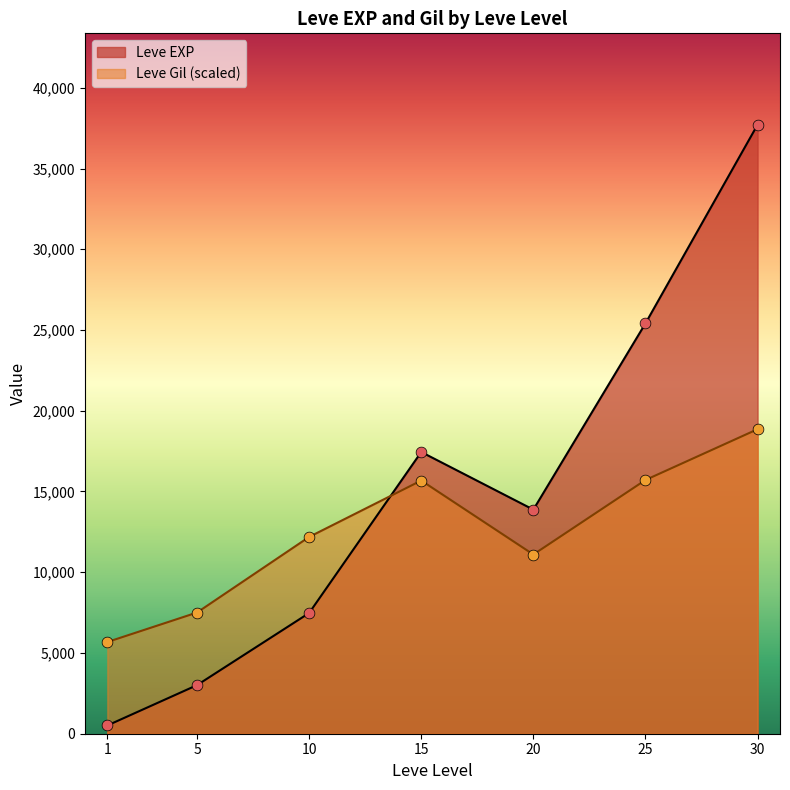

Which series has the largest total across all categories?

Leve EXP